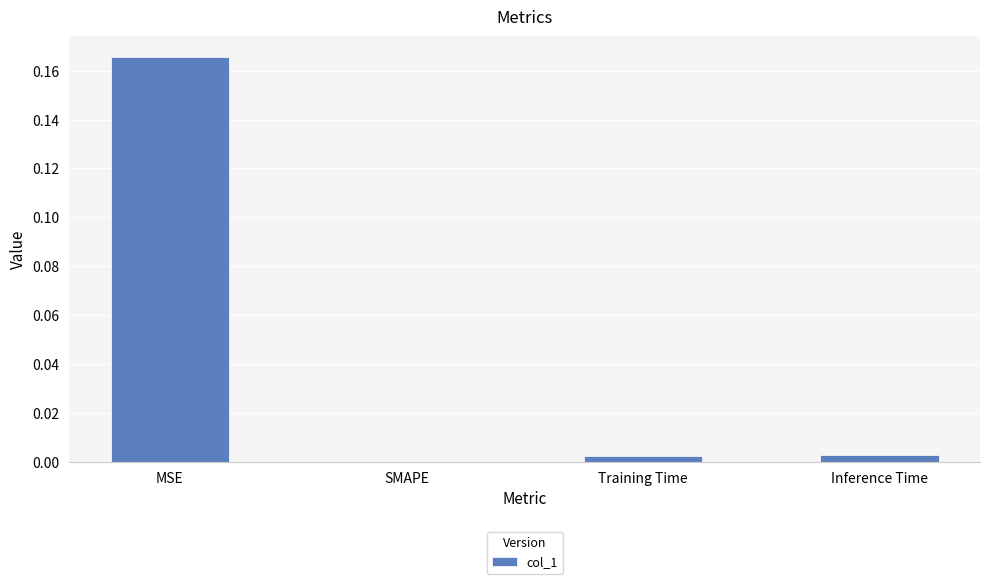

Between MSE and Training Time, which is larger?

MSE